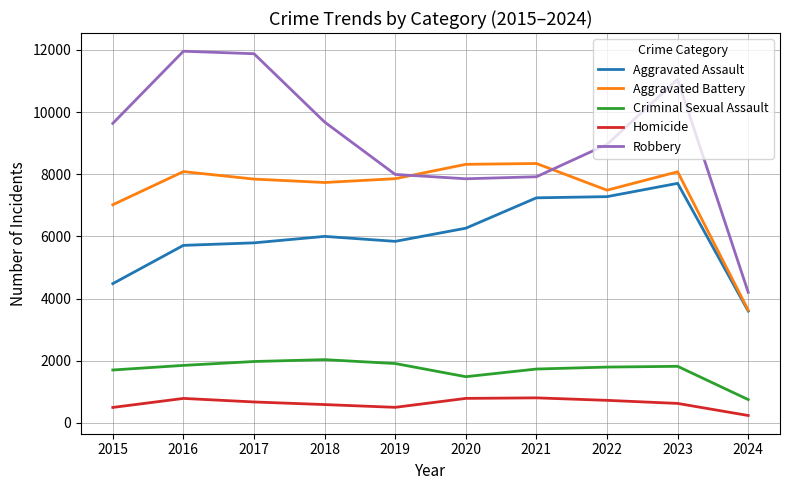

At which category does Homicide reach its first local peak?

2016